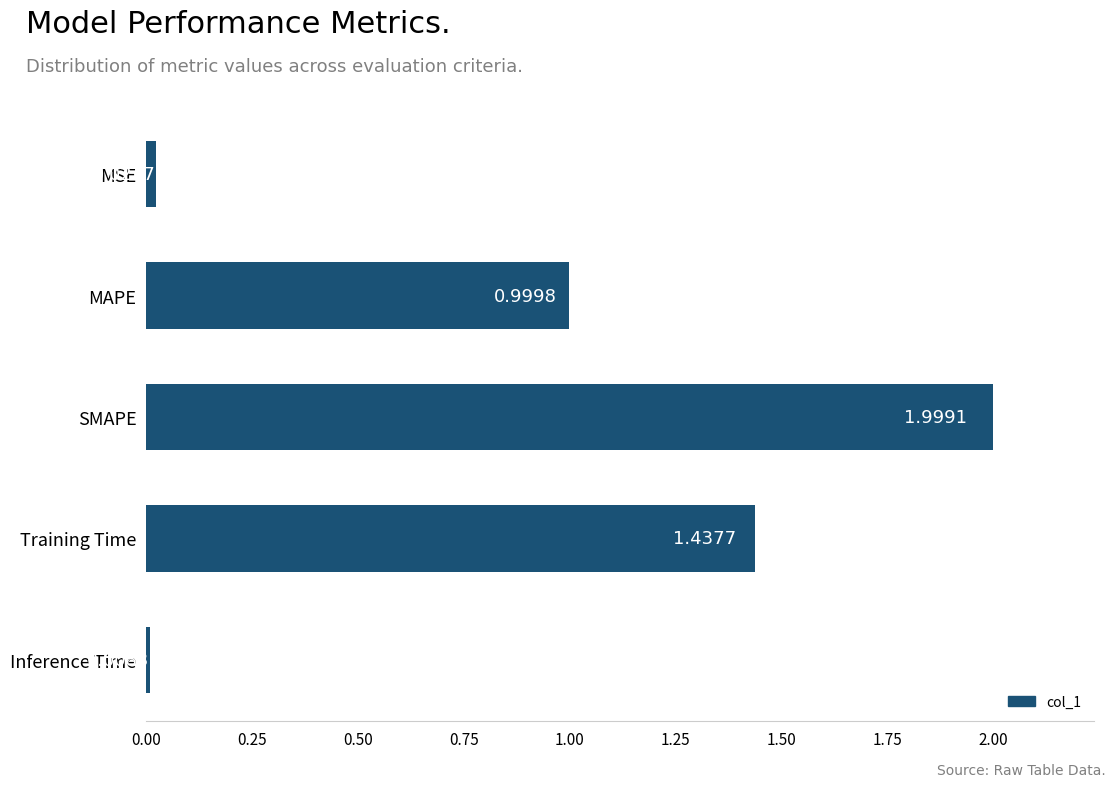

Which category has the highest value across all series?

SMAPE